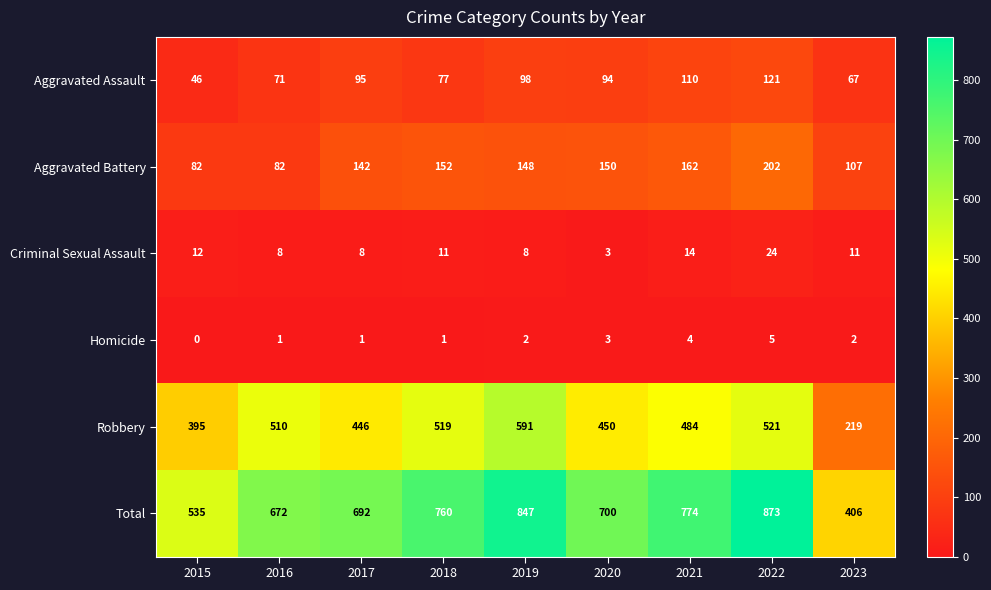

At which category does the chart reach its minimum across all series?

2015